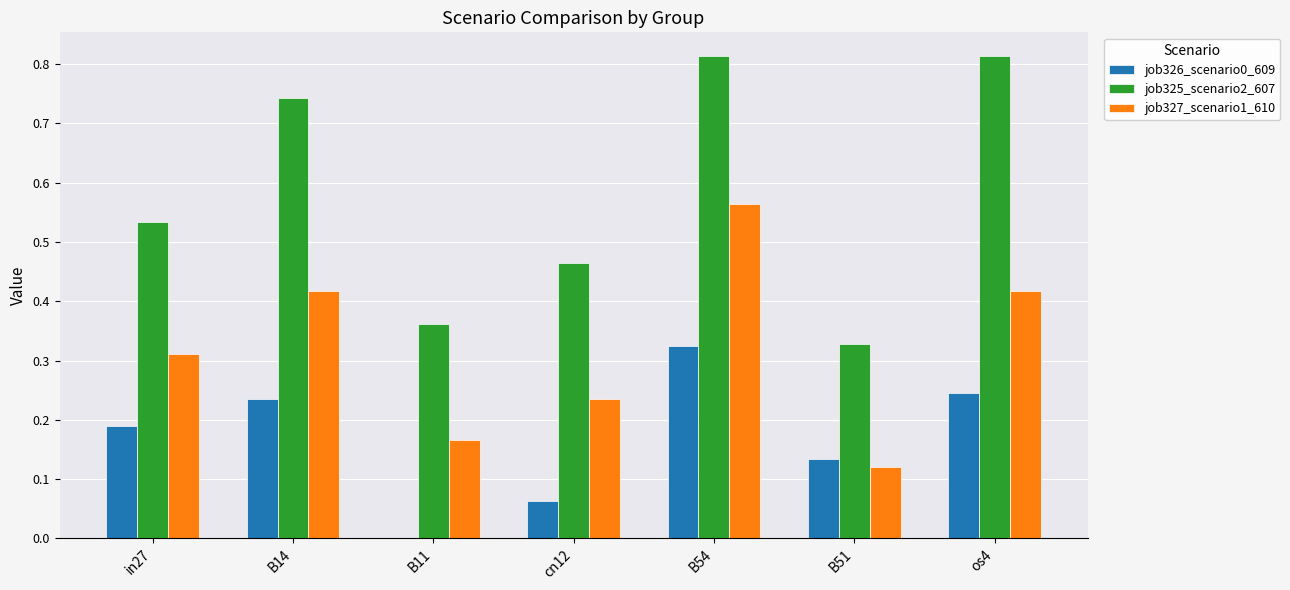

Which category has the highest value in the job326_scenario0_609 series?

B54